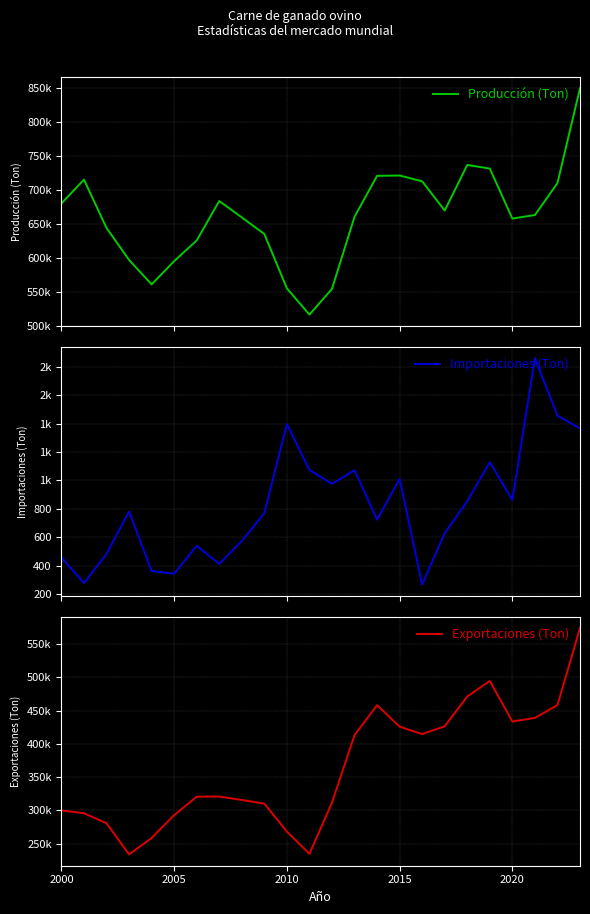

Is the value of Producción (Ton) at 13 greater than the value of Importaciones (Ton) at 14?

Yes